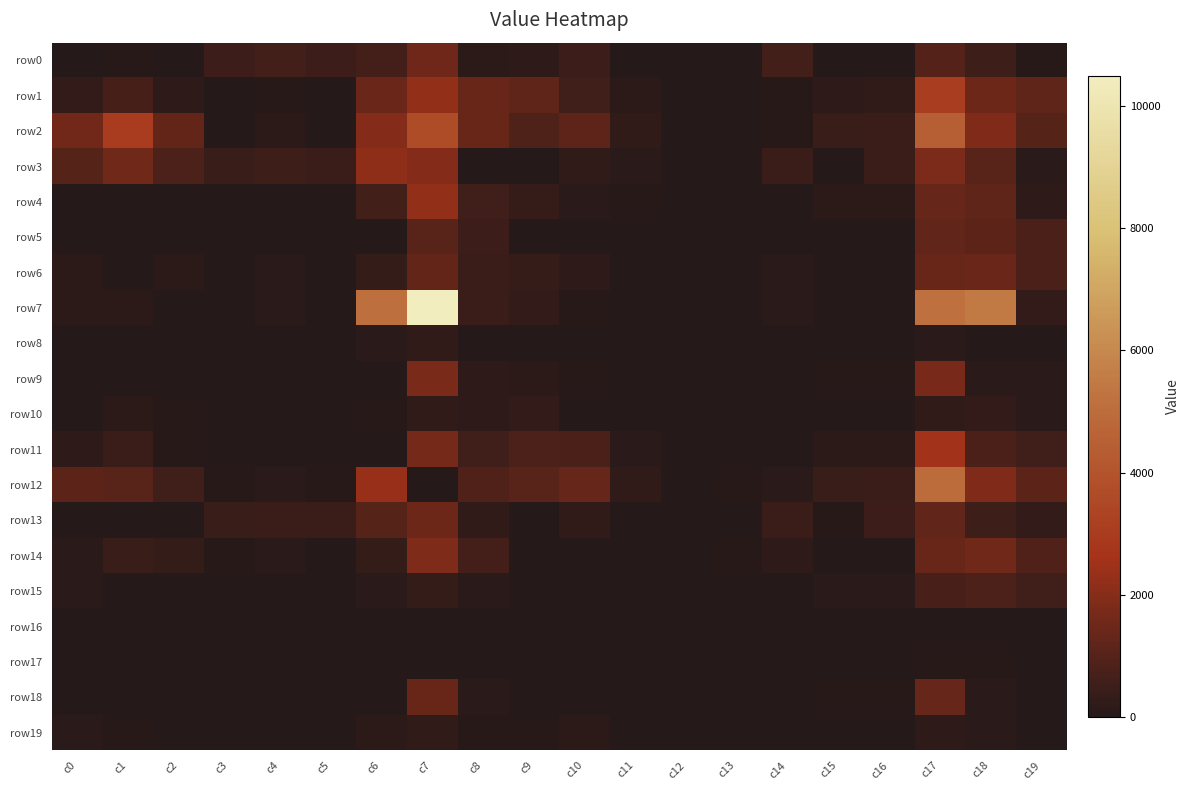

Which series changed the most between c8 and c16?

row1